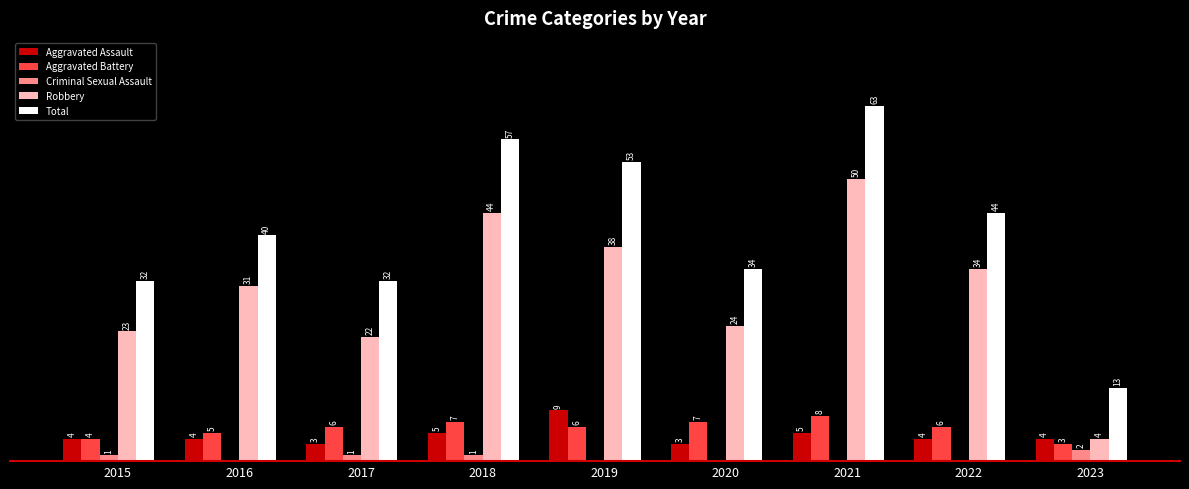

Which series changed the most between 2019 and 2020?

Total